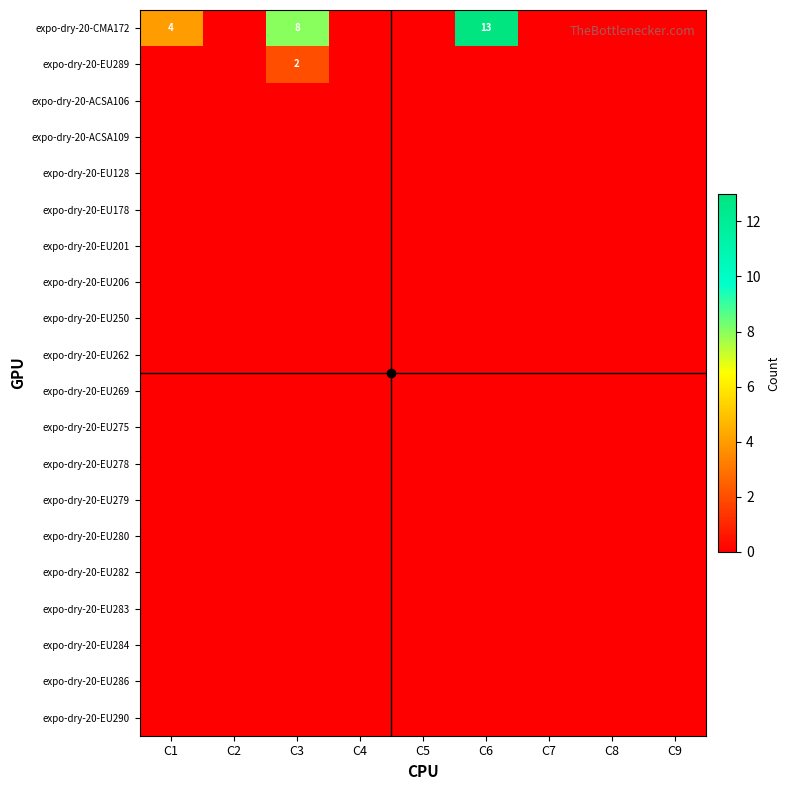

Which series has the largest total across all categories?

expo-dry-20-CMA172